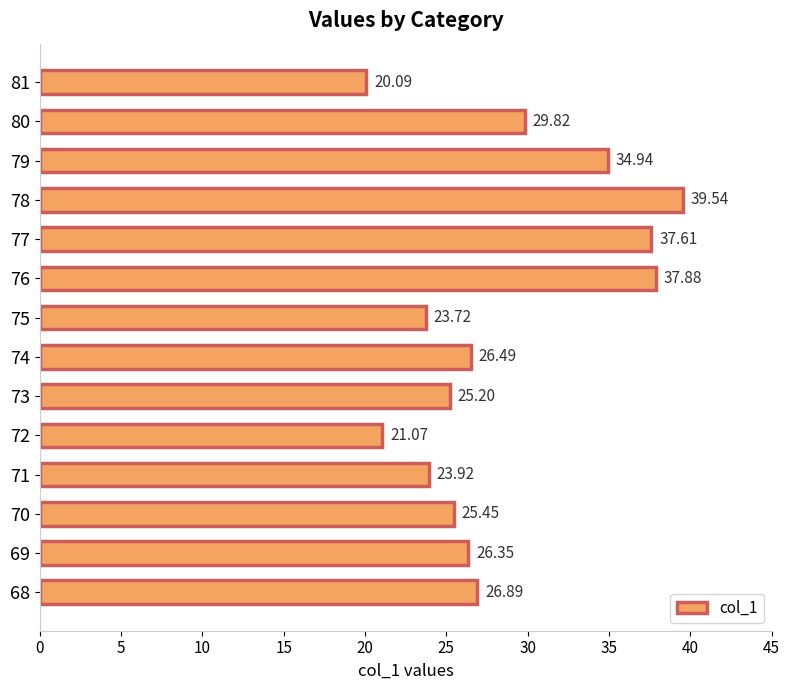

Does the chart contain stacked bars?

No